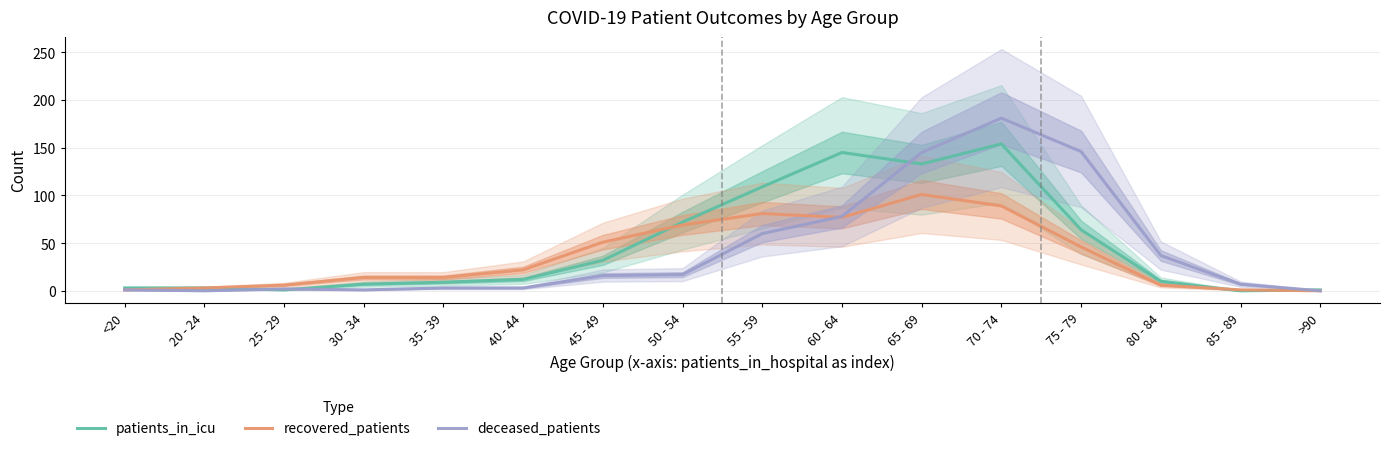

Reading left to right, transcribe all the data shown in this chart.

patients_in_icu: <20=3	20 - 24=3	25 - 29=1	30 - 34=7	35 - 39=9	40 - 44=12	45 - 49=32	50 - 54=72	55 - 59=109	60 - 64=145	65 - 69=133	70 - 74=154	75 - 79=64	80 - 84=10	85 - 89=0	>90=1
recovered_patients: <20=1	20 - 24=3	25 - 29=6	30 - 34=14	35 - 39=14	40 - 44=22	45 - 49=51	50 - 54=69	55 - 59=81	60 - 64=77	65 - 69=101	70 - 74=89	75 - 79=46	80 - 84=6	85 - 89=1	>90=0
deceased_patients: <20=1	20 - 24=0	25 - 29=2	30 - 34=1	35 - 39=3	40 - 44=3	45 - 49=16	50 - 54=17	55 - 59=60	60 - 64=78	65 - 69=145	70 - 74=181	75 - 79=146	80 - 84=37	85 - 89=7	>90=0